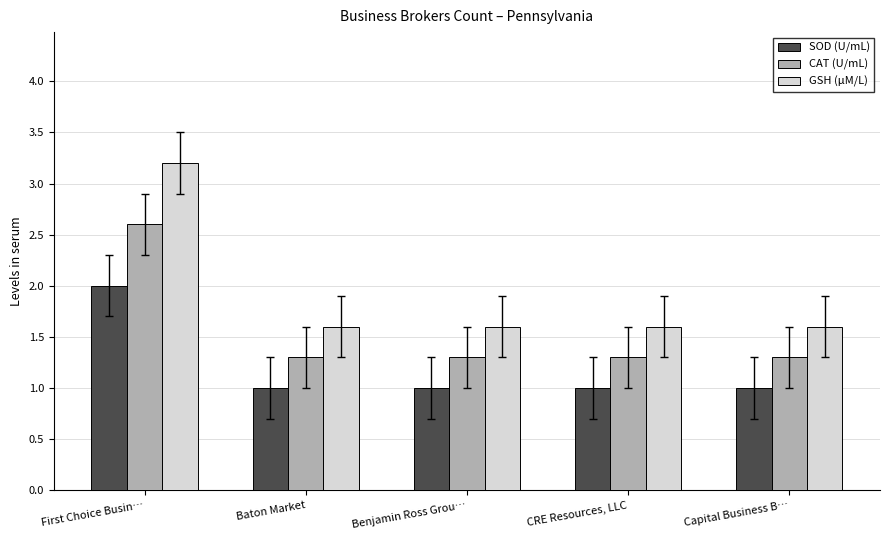

Is it true that GSH (μM/L) equals 0.6 at Benjamin Ross Grou…?

False